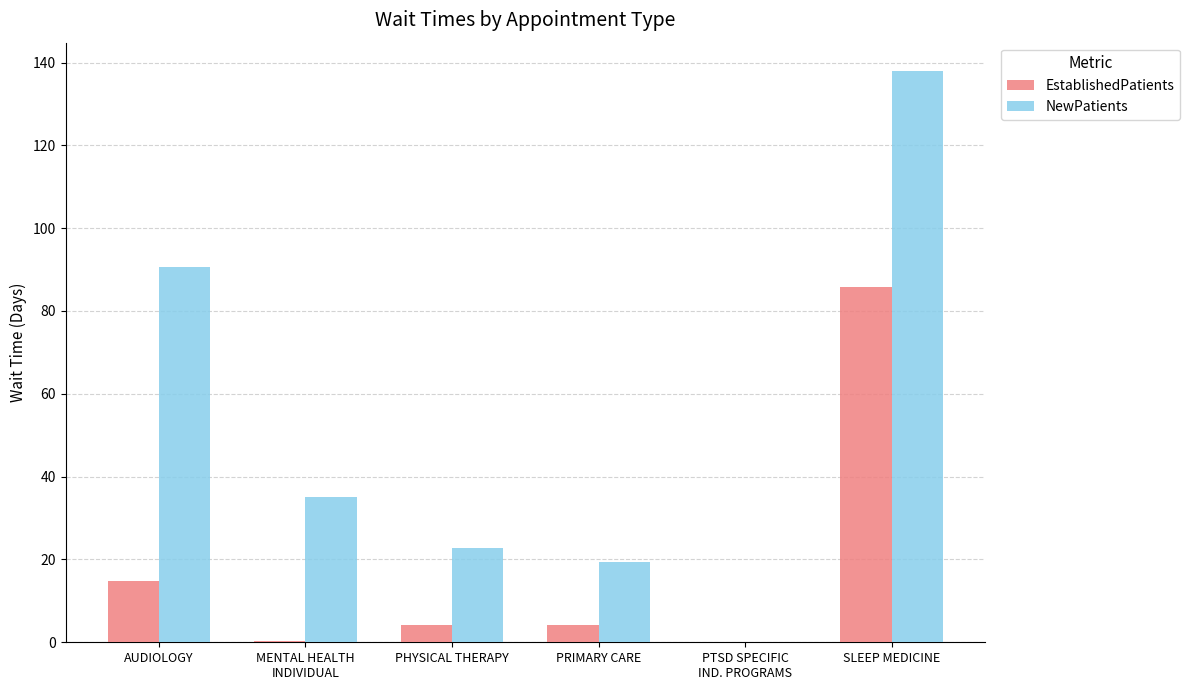

How many groups of bars are there?

6